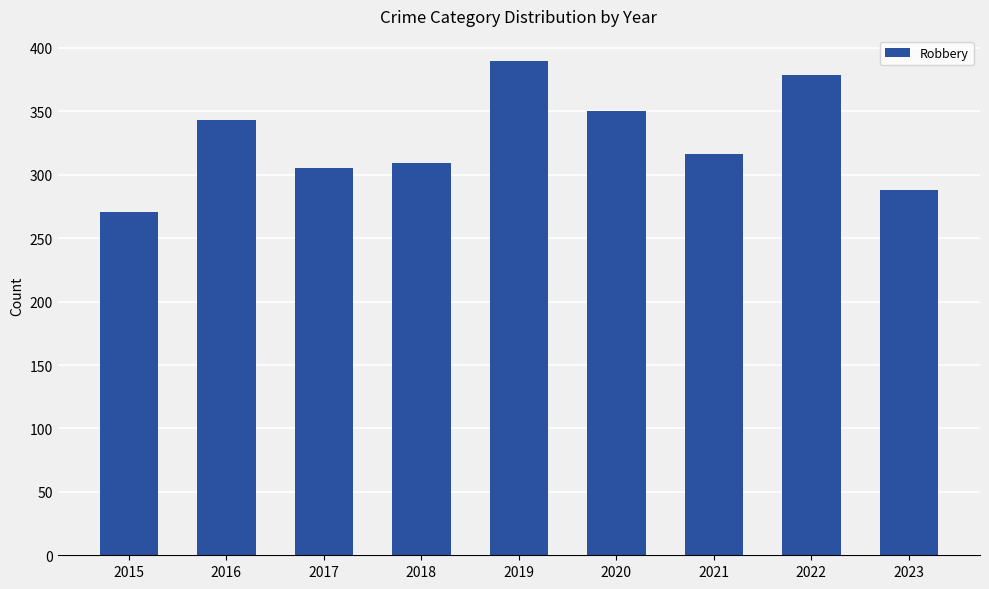

Is it true that the value at 2022 is 639?

False